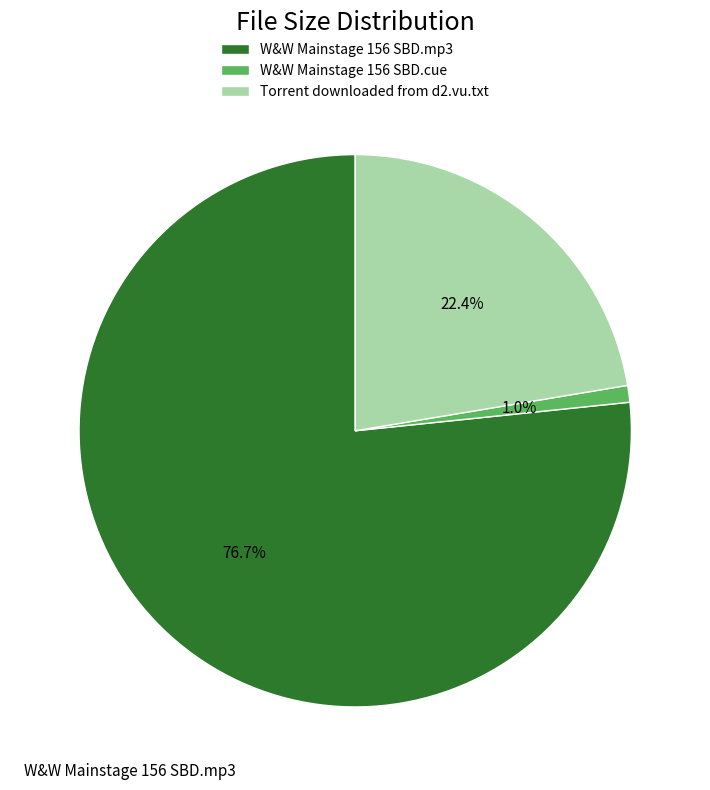

Do W&W Mainstage 156 SBD.cue and Torrent downloaded from d2.vu.txt together represent more than half of the pie?

No